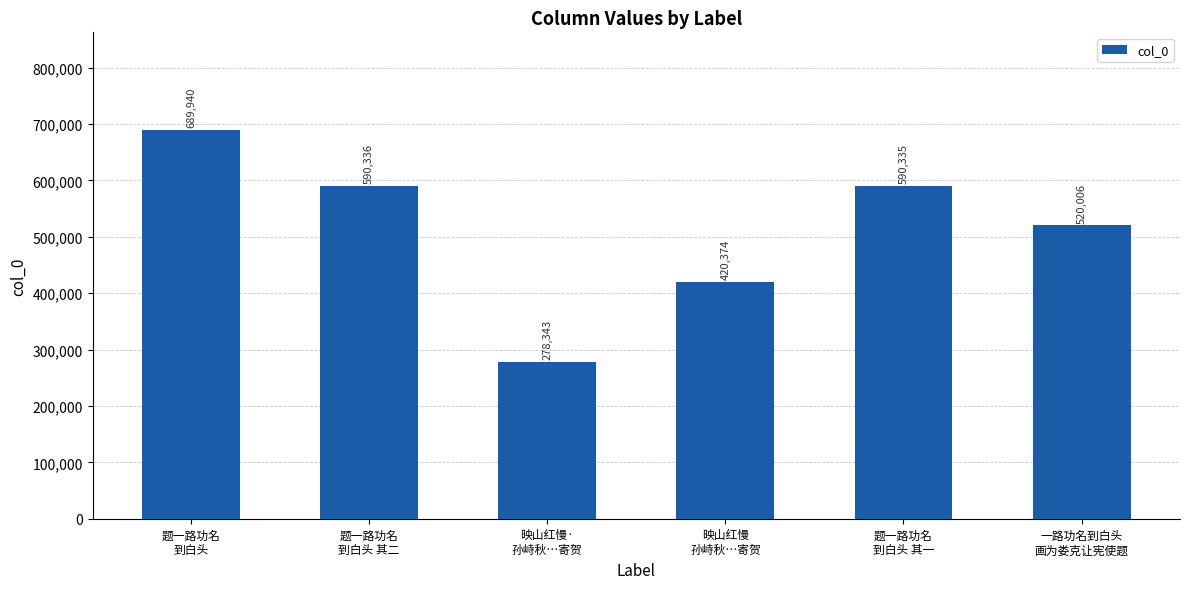

The chart shows a value of 420374 at 映山红慢
孙峙秋…寄贺. True or false?

True